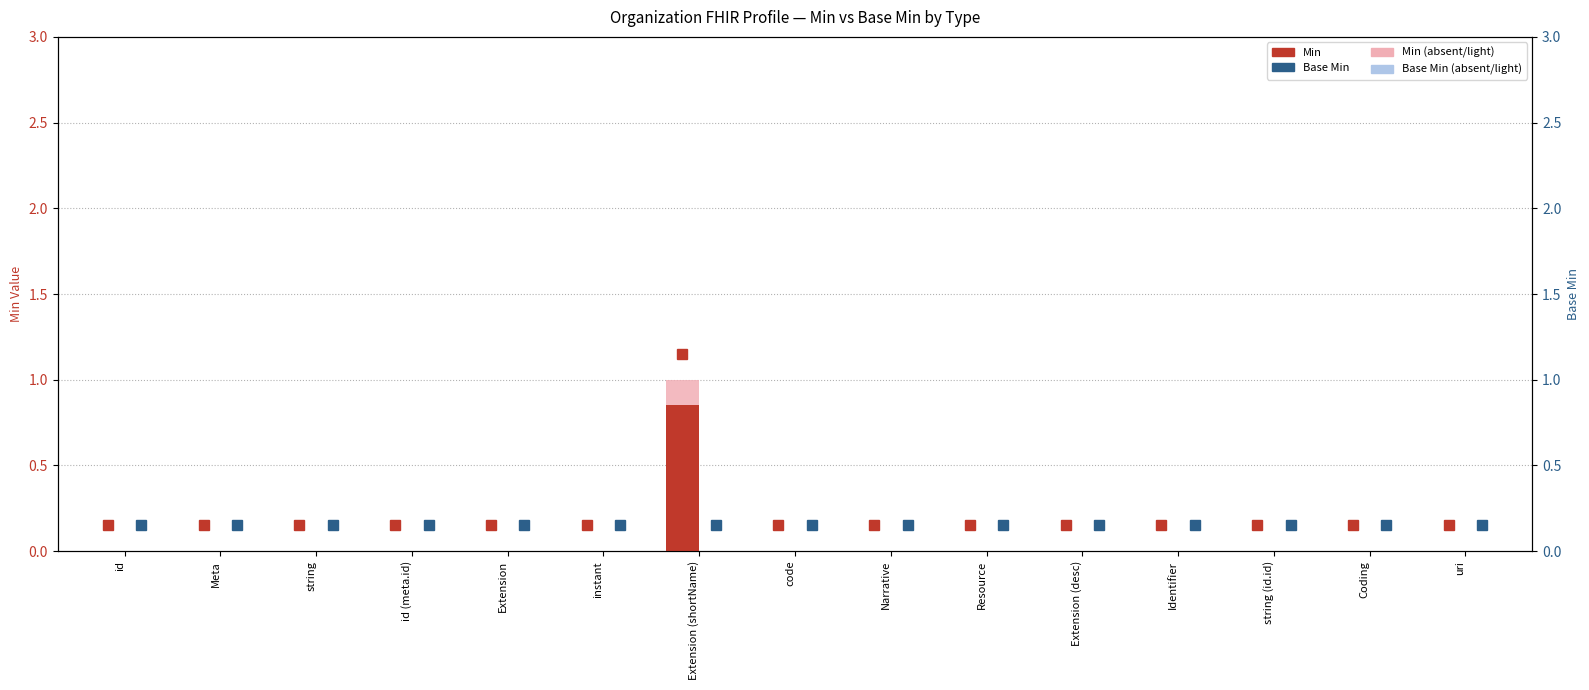

At which category is the sum across all series the highest?

Extension (shortName)